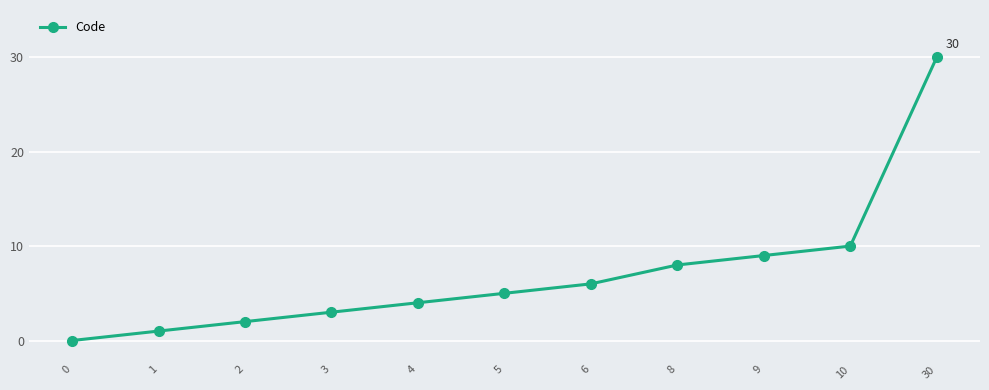

List the labels in order of value, smallest first.

0, 1, 2, 3, 4, 5, 6, 8, 9, 10, 30